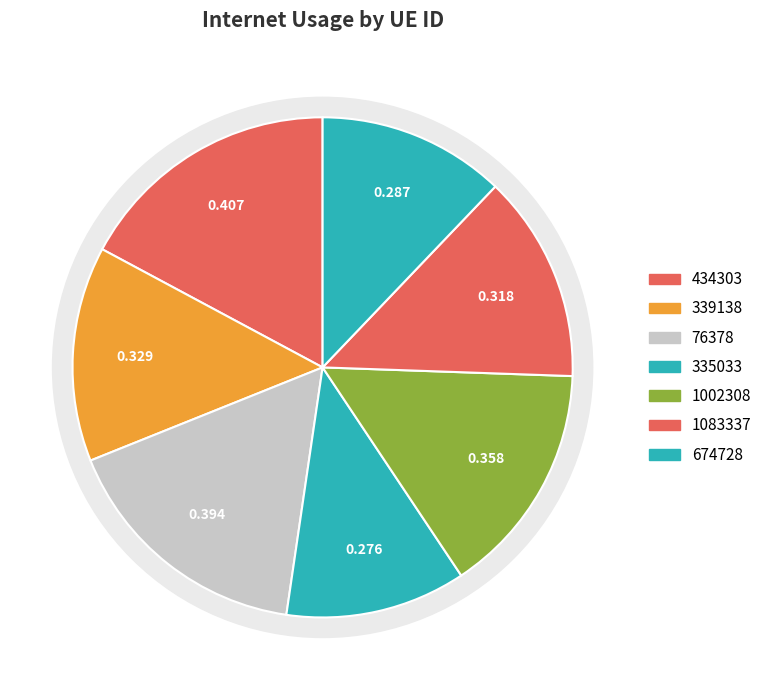

Is 674728 the majority of the pie?

No